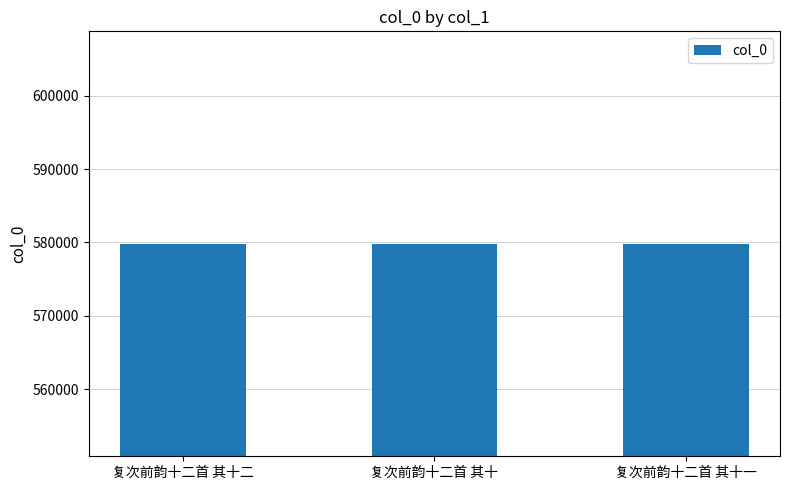

What is the sum of all values?

1739445